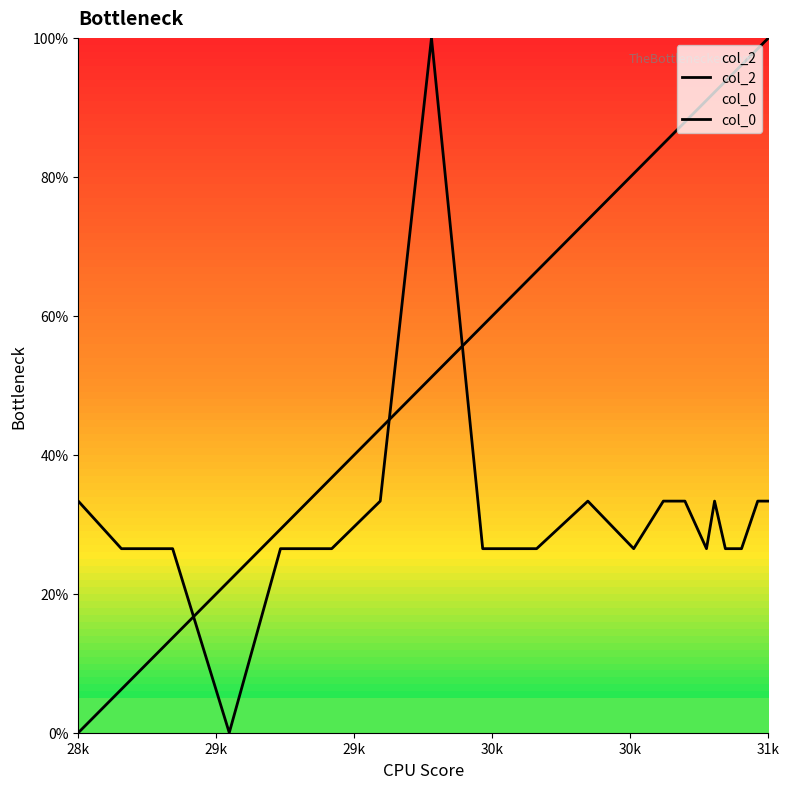

How many lines are shown in the chart?

2